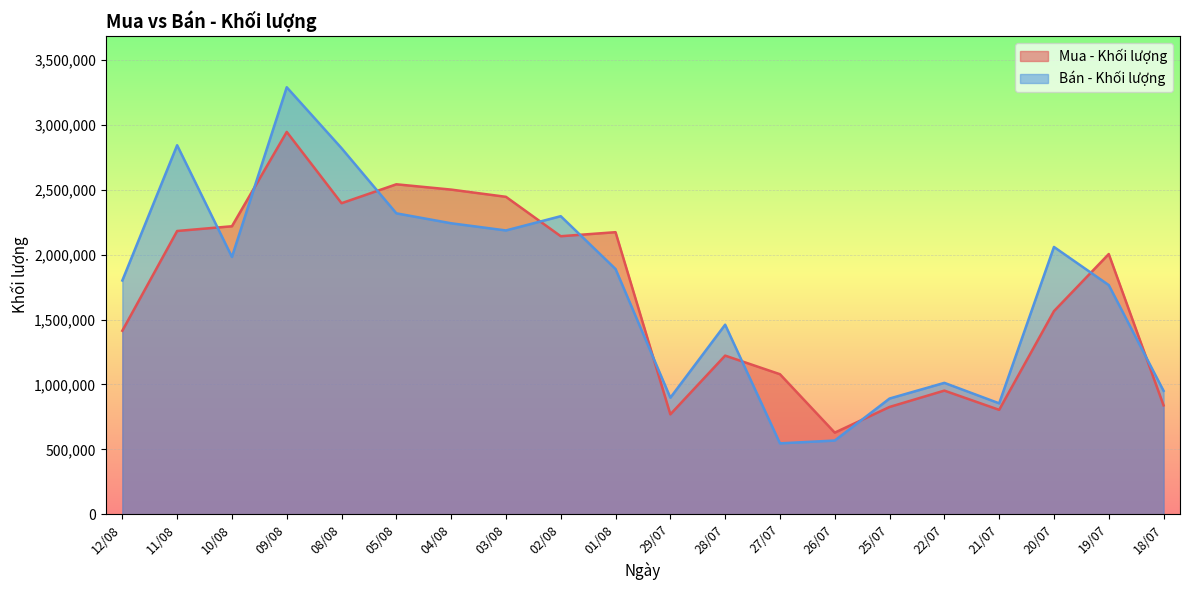

Rank the categories by Bán - Khối lượng value from highest to lowest.

09/08, 11/08, 08/08, 05/08, 02/08, 04/08, 03/08, 20/07, 10/08, 01/08, 12/08, 19/07, 28/07, 22/07, 18/07, 29/07, 25/07, 21/07, 26/07, 27/07